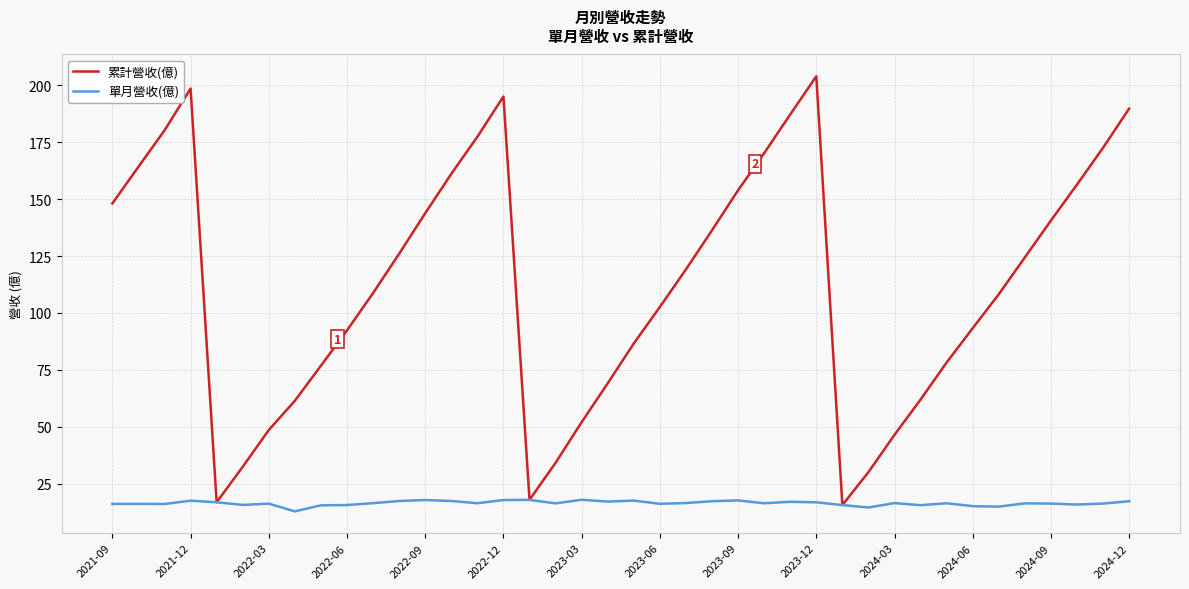

Rank the series by their average value, from lowest to highest.

單月營收(億), 累計營收(億)